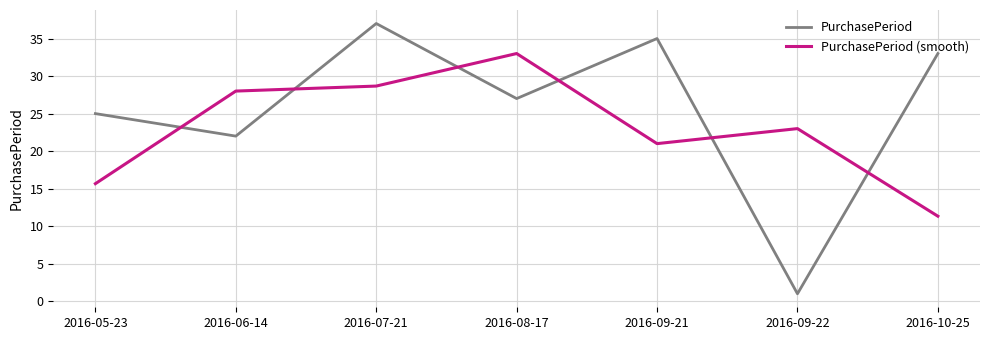

What are all the series names shown in the legend?

PurchasePeriod, PurchasePeriod (smooth)